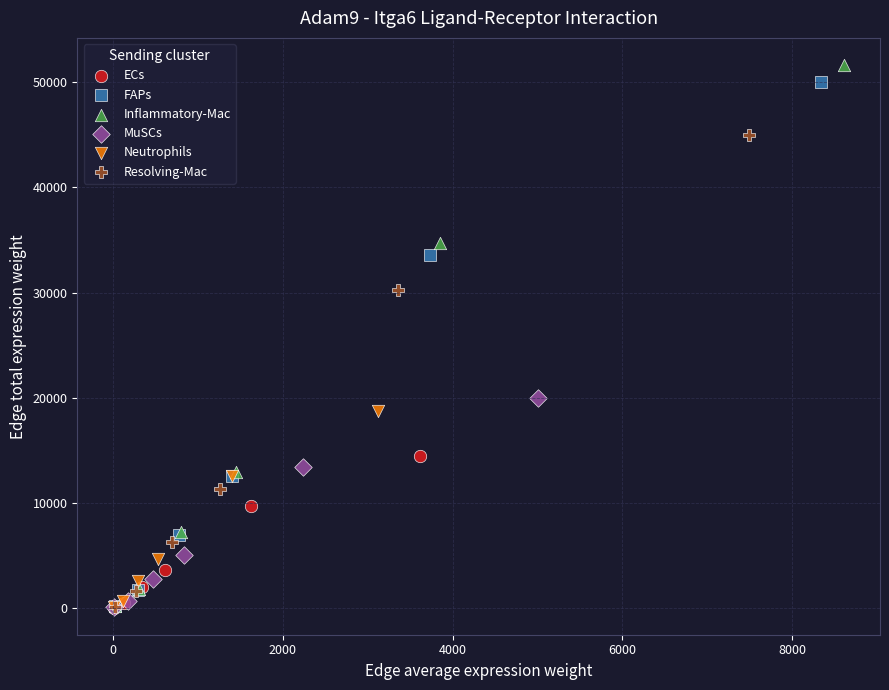

Which series contains the highest Y value?

Inflammatory-Mac